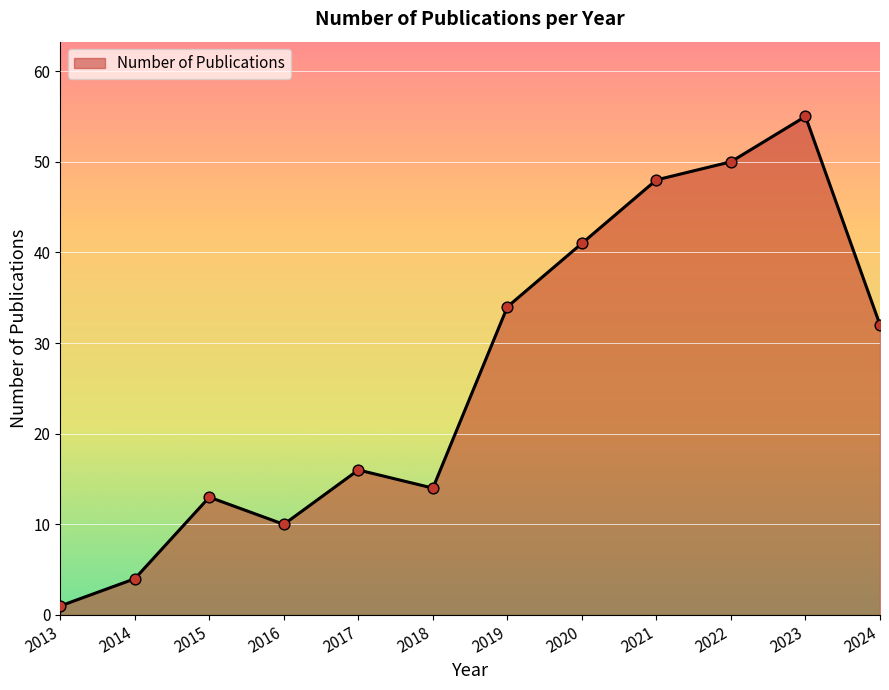

What is the change in value from 2014 to 2021?

+44